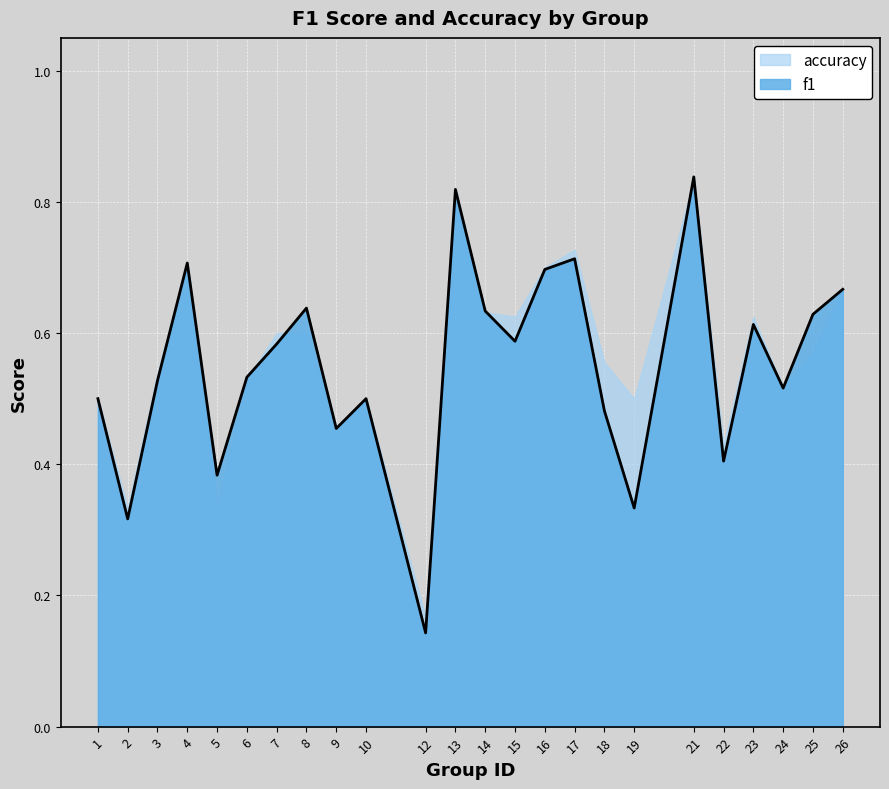

How many points are lower than both their immediate neighbors (excluding endpoints)?

8